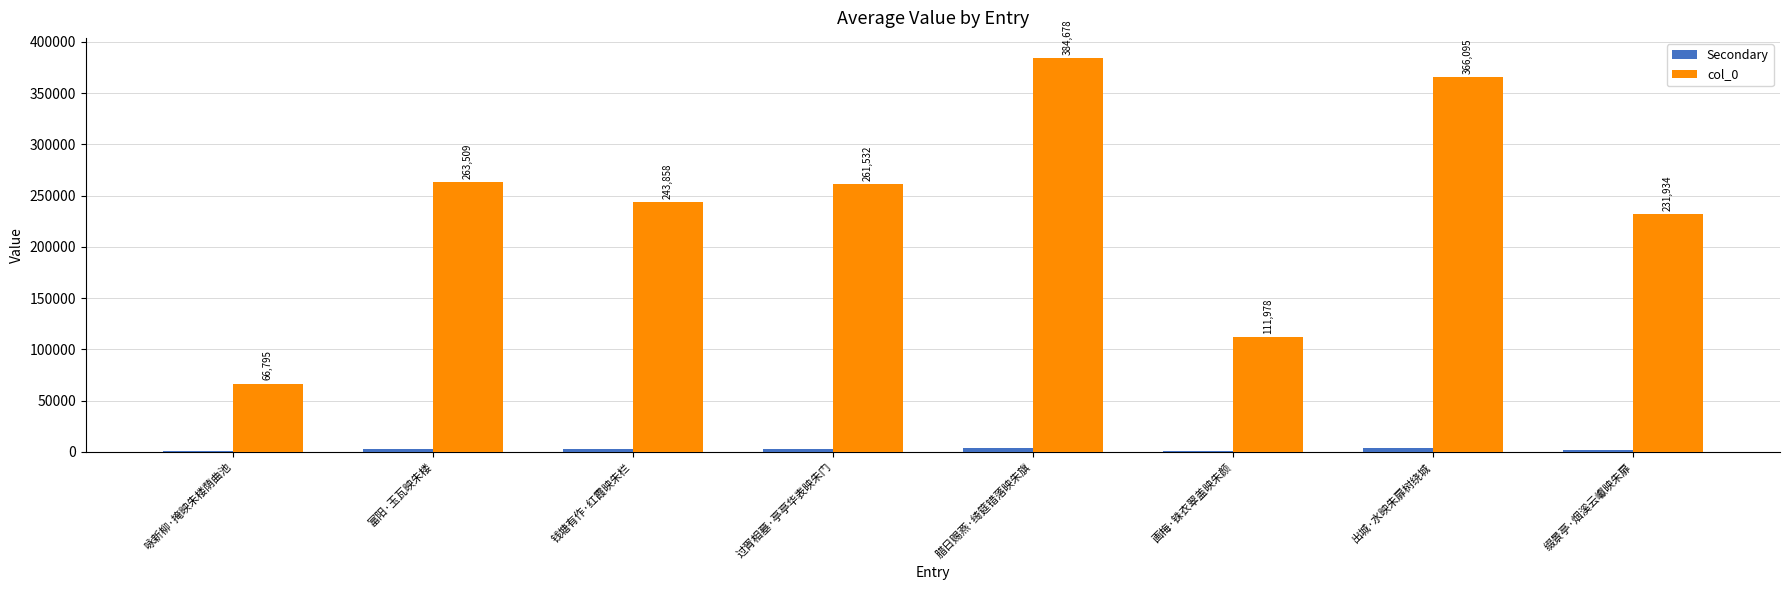

The value of col_0 at 画梅·铢衣翠盖映朱颜 is 111978.0. True or false?

True